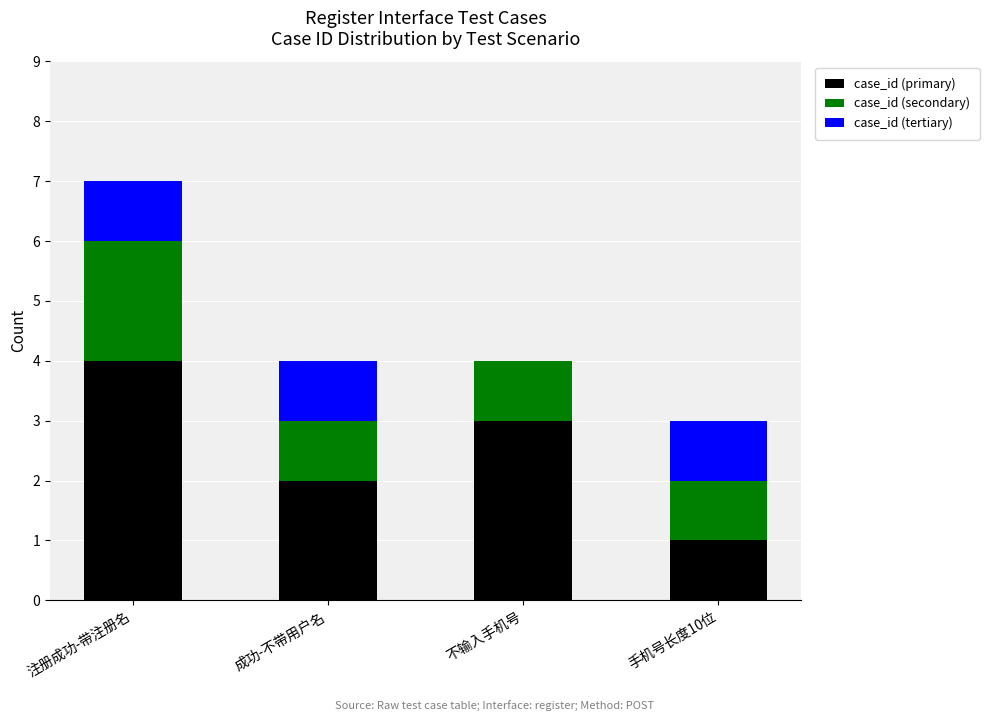

The case_id (primary) series shows 2 at 注册成功-带注册名. True or false?

False